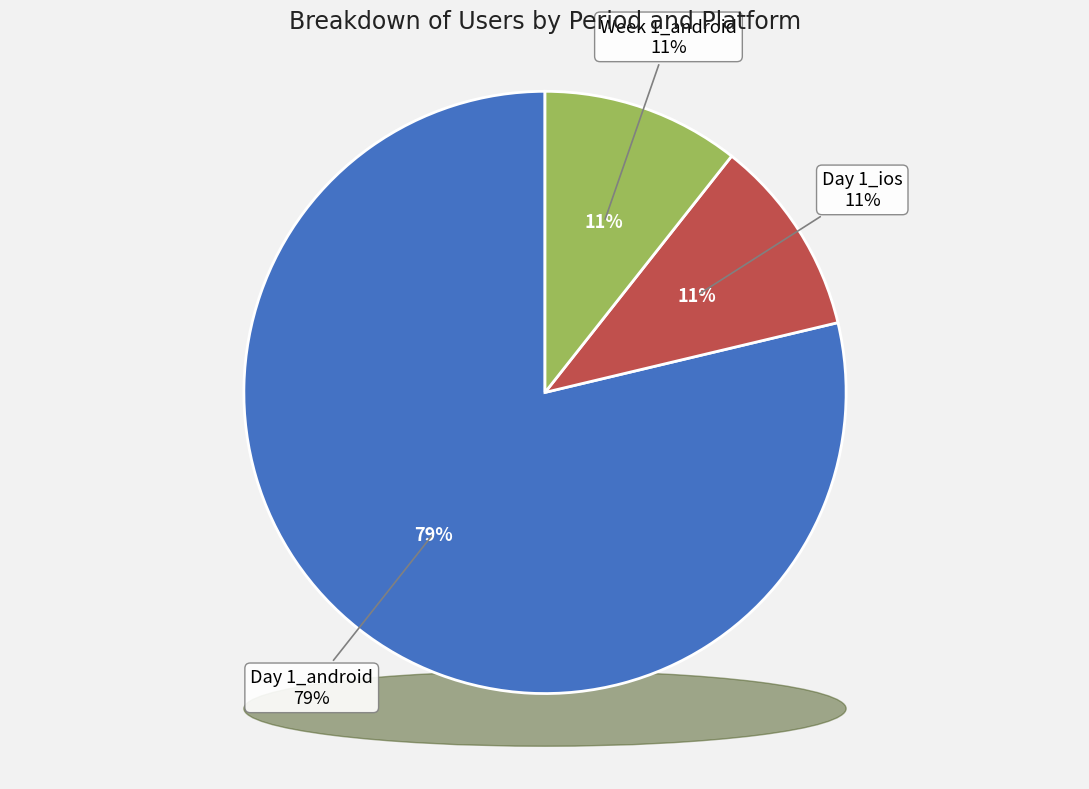

Which slice represents more than half of the pie?

Day 1_android